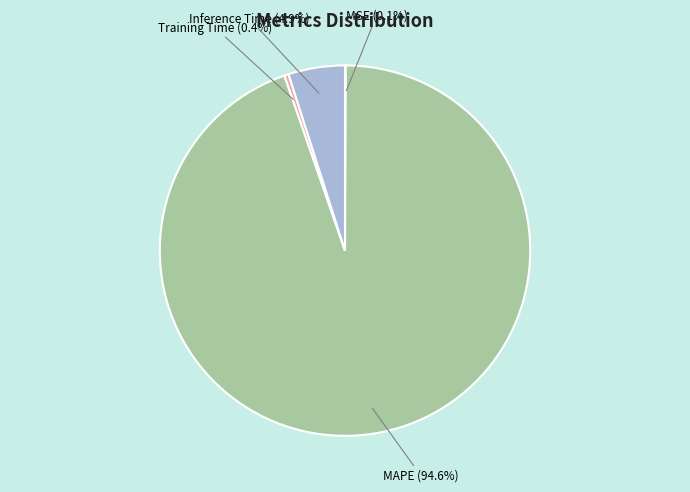

What percentage is NOT represented by Training Time?

99.6%